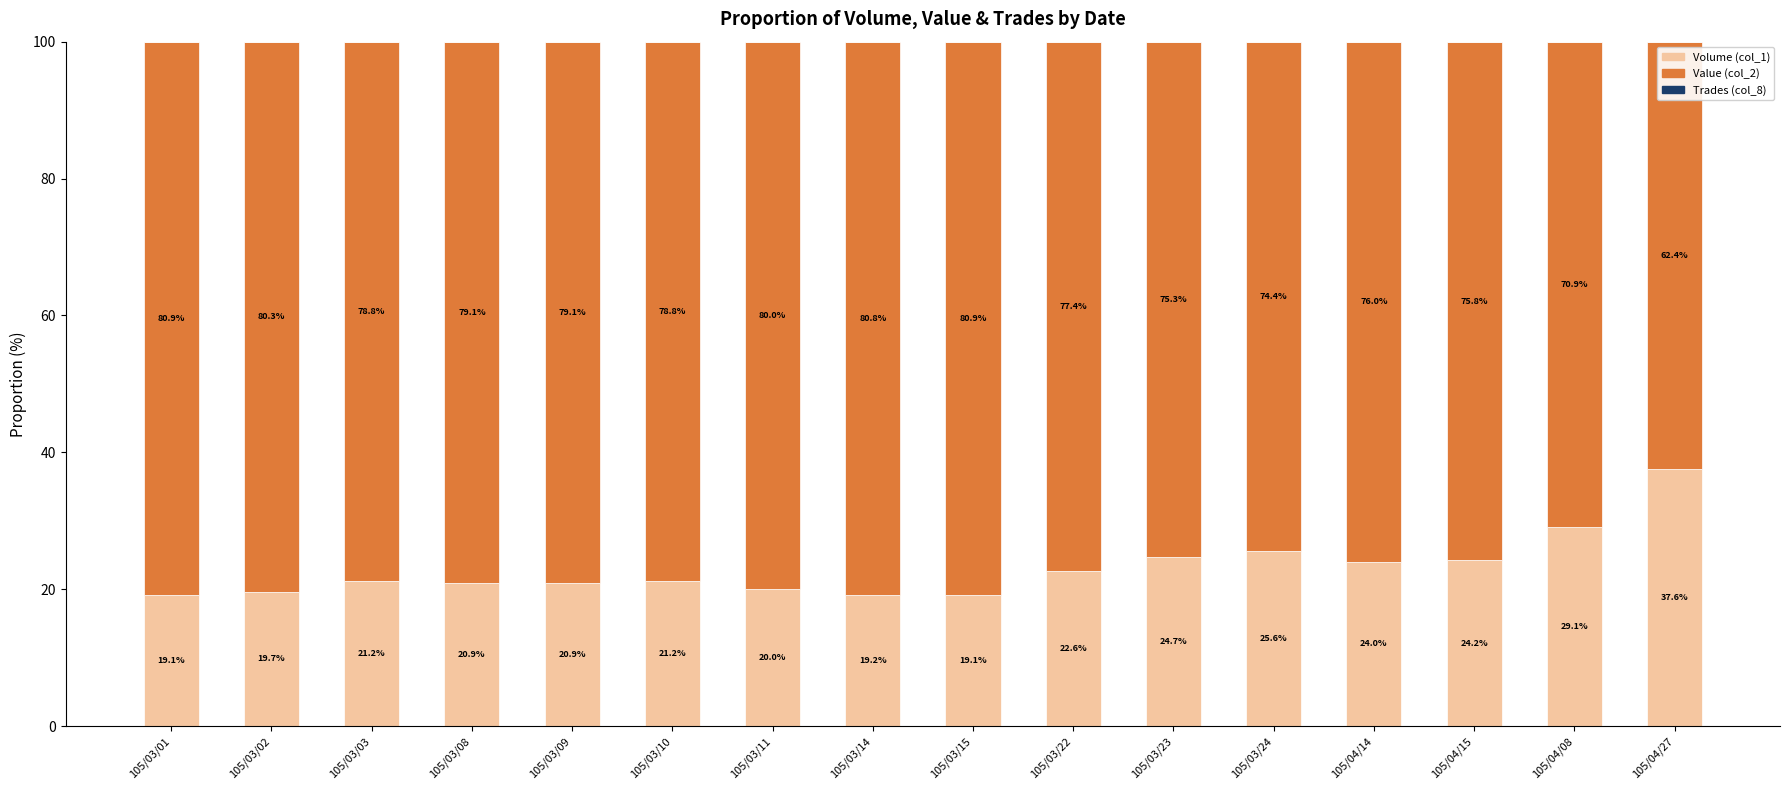

How many data points does each series have?

16